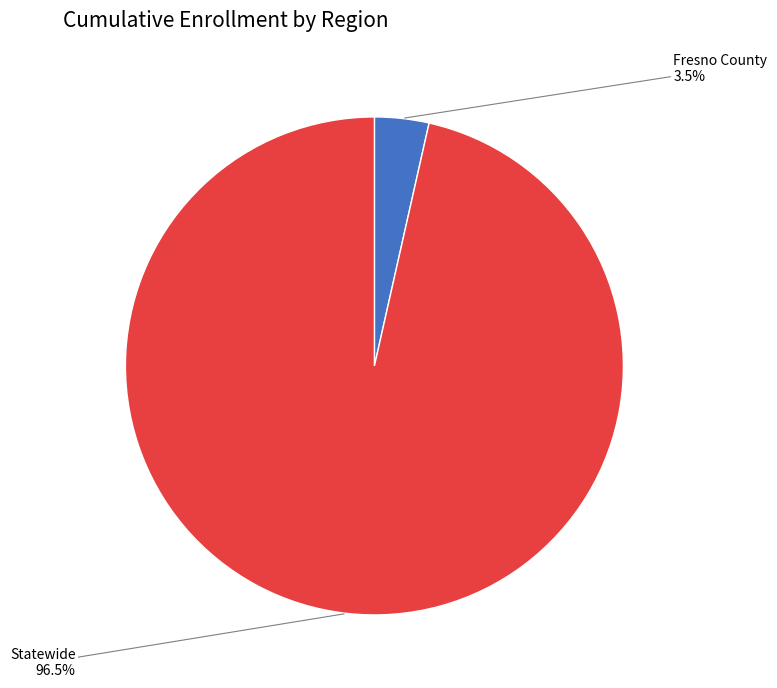

Does any single category account for the majority?

Yes